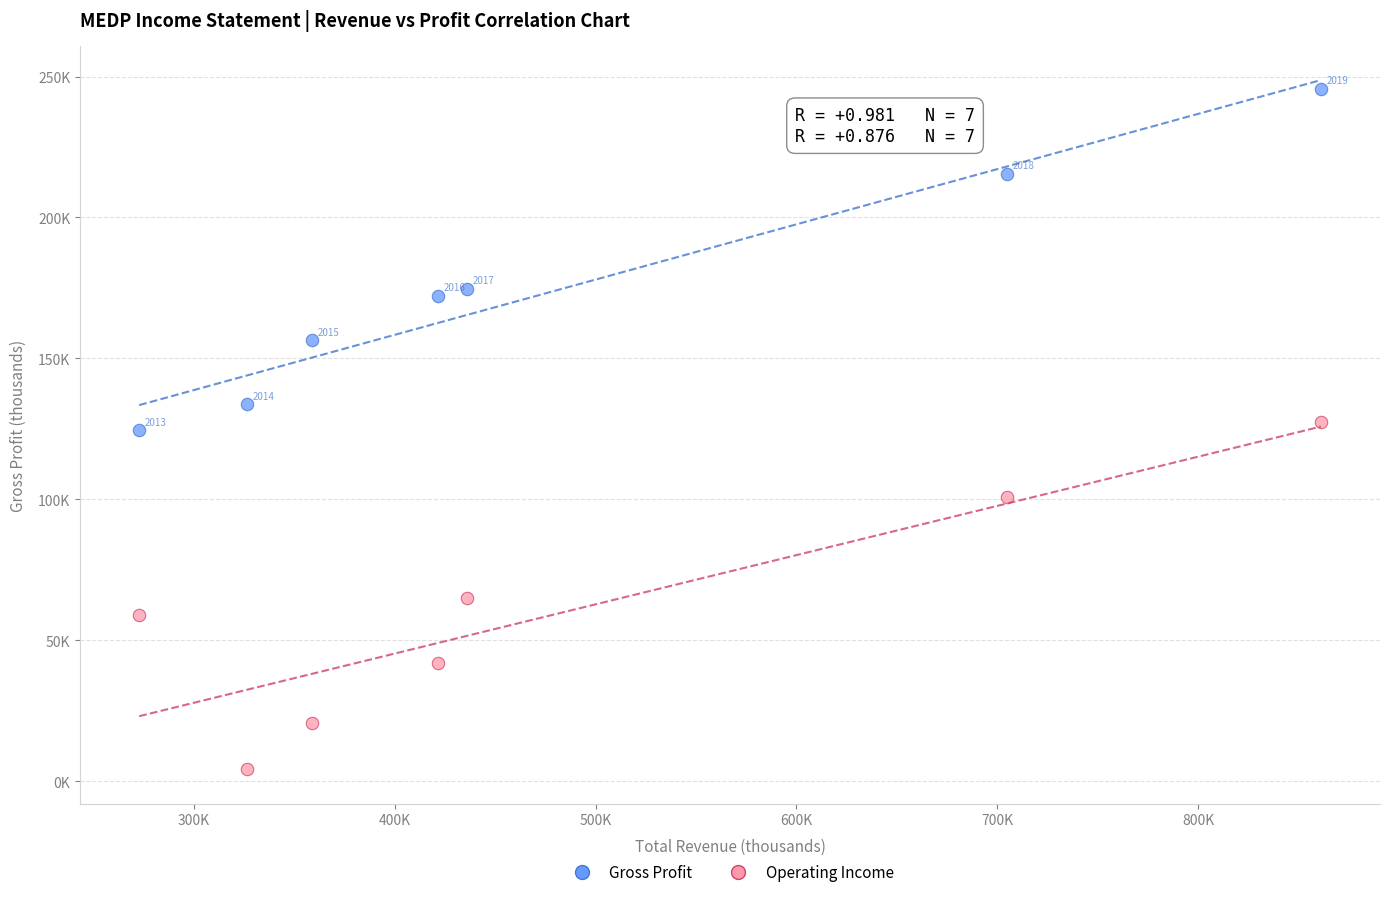

Which series has the largest Y range (max minus min)?

Operating Income